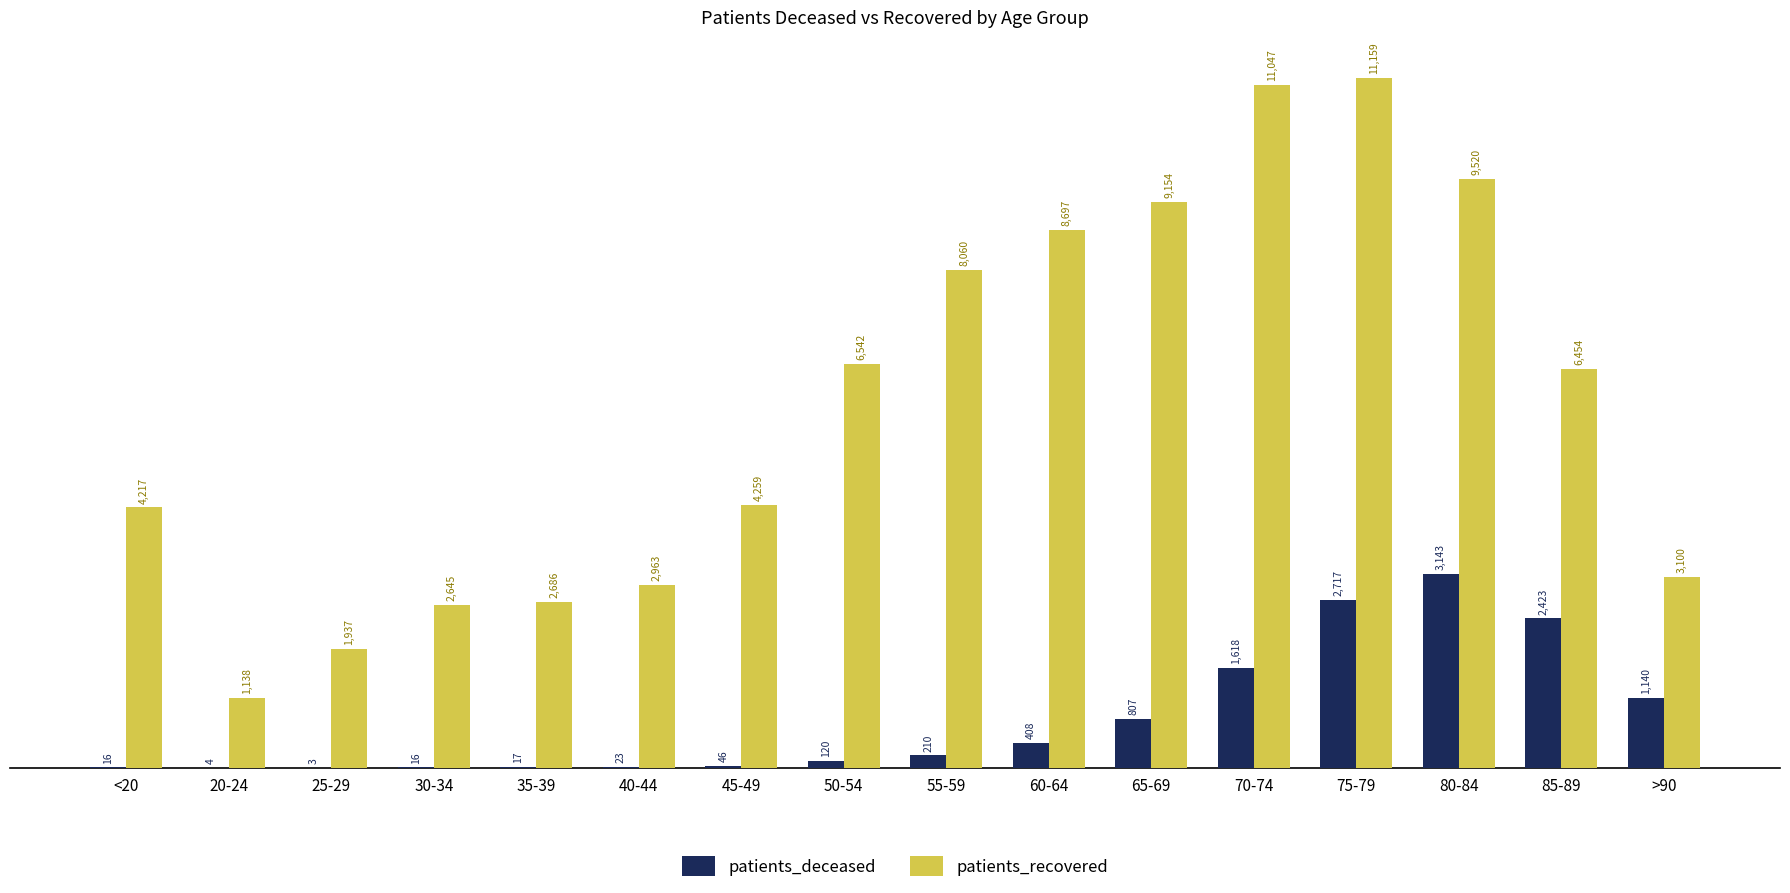

What is the sum of the patients_recovered values at 40-44 and 80-84?

12483